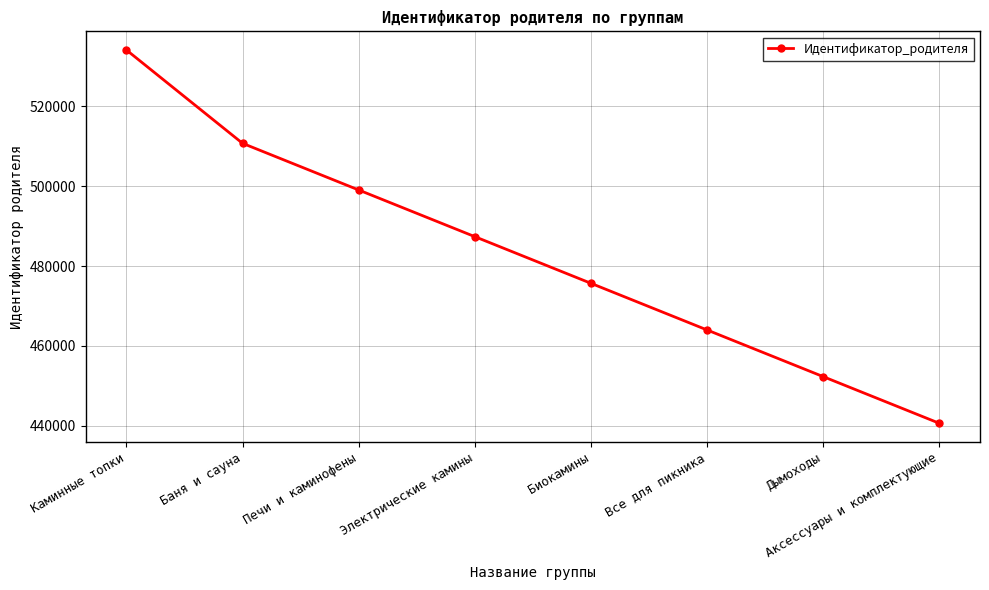

What is the approximate value at Печи и каминофены, to the nearest 50?

499050